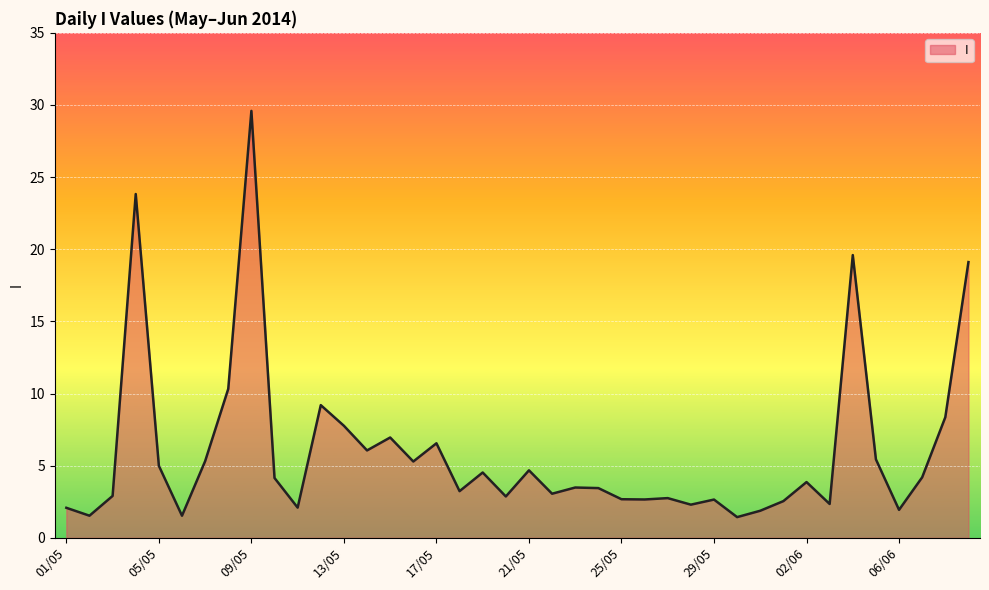

What is the difference between the maximum and minimum values?

28.2